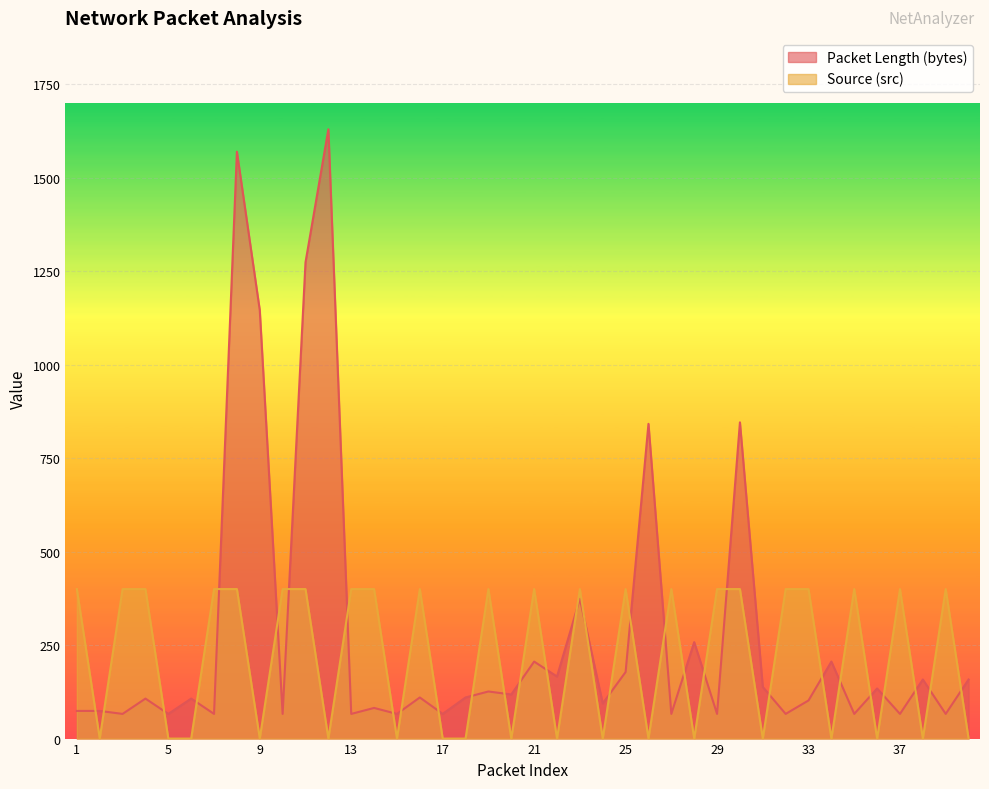

At which category does Packet Length (bytes) reach its first local valley?

3